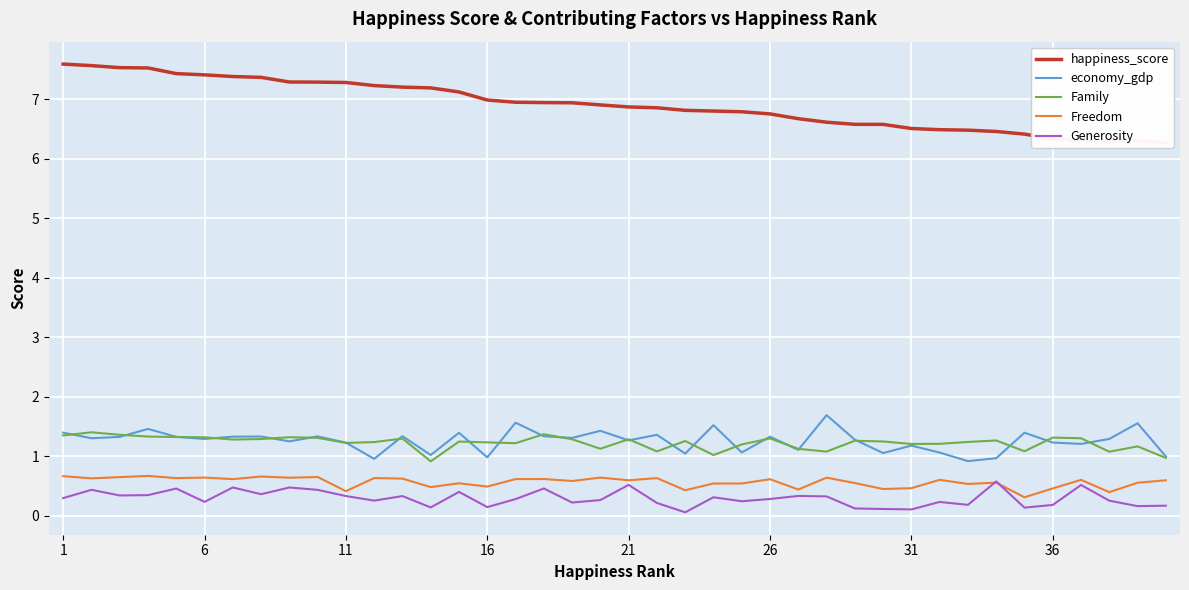

True or false: Family has a value of 2.2 at 6.

False